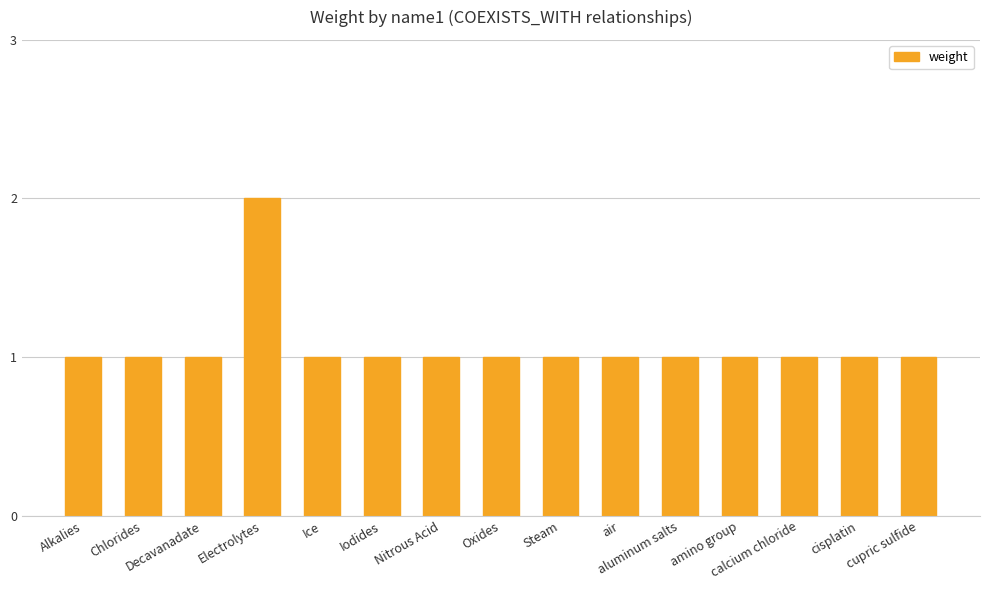

What is the label of the 6th bar from the right?

air